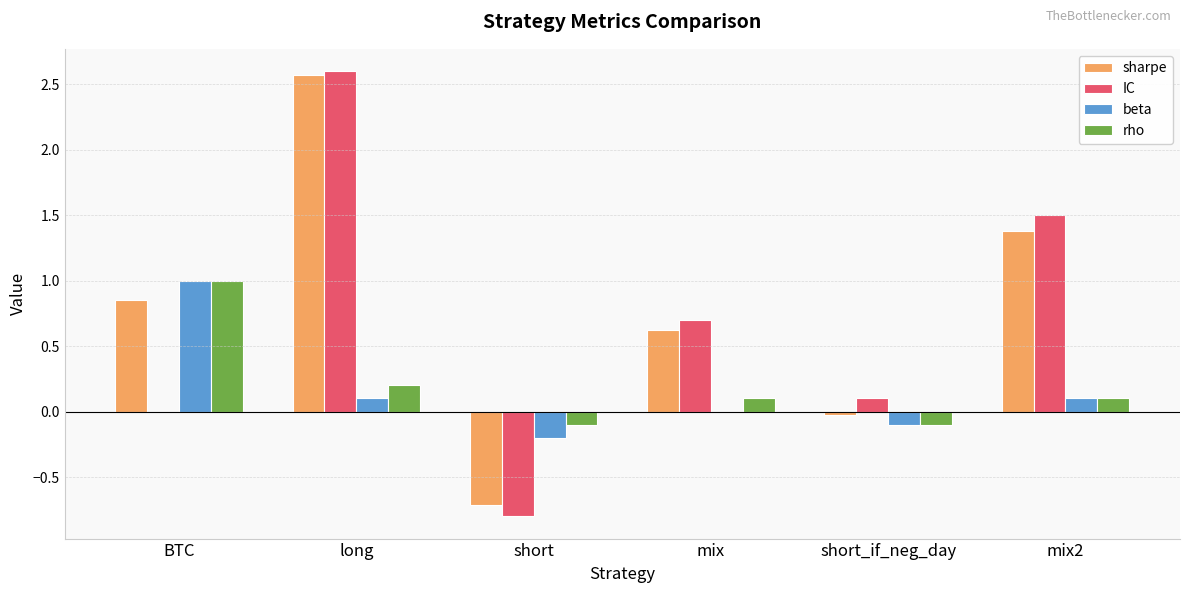

What is the maximum value for IC?

2.6